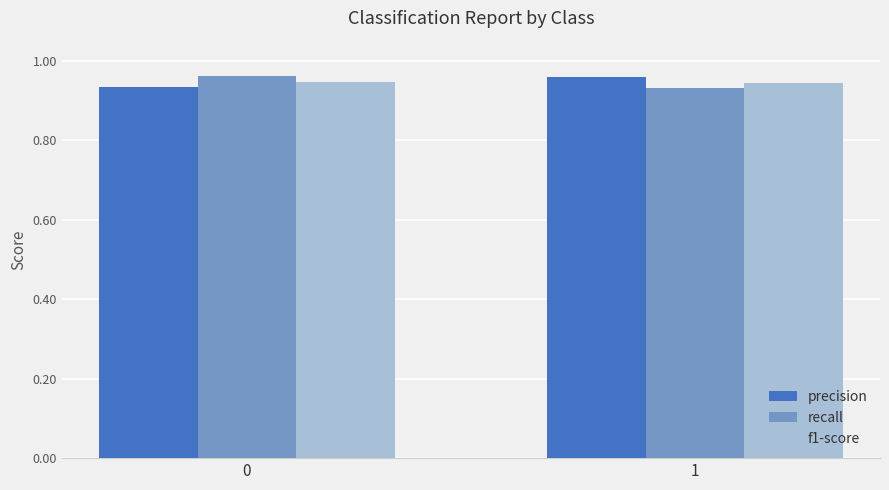

What is the sum of the f1-score values at 1 and 0?

1.9